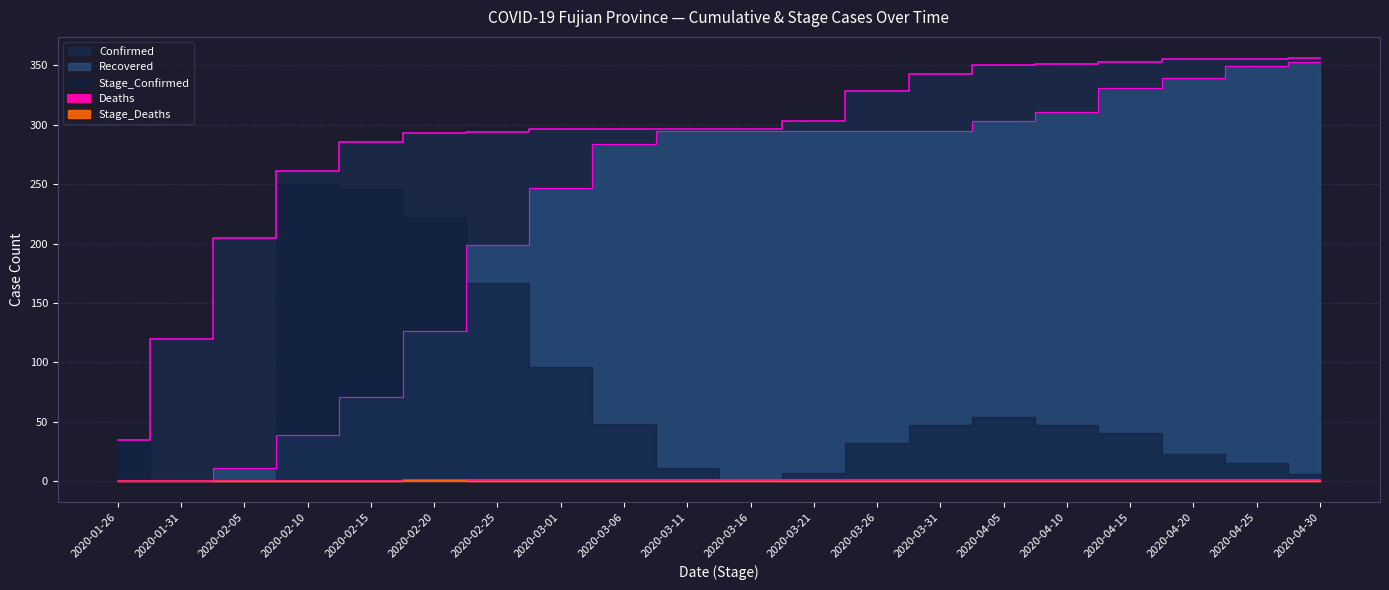

Reading left to right, transcribe all the data shown in this chart.

Confirmed: 2020-01-26=35	2020-01-31=120	2020-02-05=205	2020-02-10=261	2020-02-15=285	2020-02-20=293	2020-02-25=294	2020-03-01=296	2020-03-06=296	2020-03-11=296	2020-03-16=296	2020-03-21=303	2020-03-26=328	2020-03-31=343	2020-04-05=350	2020-04-10=351	2020-04-15=353	2020-04-20=355	2020-04-25=355	2020-04-30=356
Recovered: 2020-01-26=0	2020-01-31=0	2020-02-05=11	2020-02-10=39	2020-02-15=71	2020-02-20=126	2020-02-25=199	2020-03-01=247	2020-03-06=284	2020-03-11=295	2020-03-16=295	2020-03-21=295	2020-03-26=295	2020-03-31=295	2020-04-05=303	2020-04-10=311	2020-04-15=331	2020-04-20=339	2020-04-25=349	2020-04-30=353
Deaths: 2020-01-26=0	2020-01-31=0	2020-02-05=0	2020-02-10=0	2020-02-15=0	2020-02-20=1	2020-02-25=1	2020-03-01=1	2020-03-06=1	2020-03-11=1	2020-03-16=1	2020-03-21=1	2020-03-26=1	2020-03-31=1	2020-04-05=1	2020-04-10=1	2020-04-15=1	2020-04-20=1	2020-04-25=1	2020-04-30=1
Stage_Confirmed: 2020-01-26=35	2020-01-31=0	2020-02-05=0	2020-02-10=250	2020-02-15=246	2020-02-20=222	2020-02-25=167	2020-03-01=96	2020-03-06=48	2020-03-11=11	2020-03-16=0	2020-03-21=7	2020-03-26=32	2020-03-31=47	2020-04-05=54	2020-04-10=47	2020-04-15=41	2020-04-20=23	2020-04-25=15	2020-04-30=6
Stage_Deaths: 2020-01-26=0	2020-01-31=0	2020-02-05=0	2020-02-10=0	2020-02-15=0	2020-02-20=1	2020-02-25=0	2020-03-01=0	2020-03-06=0	2020-03-11=0	2020-03-16=0	2020-03-21=0	2020-03-26=0	2020-03-31=0	2020-04-05=0	2020-04-10=0	2020-04-15=0	2020-04-20=0	2020-04-25=0	2020-04-30=0